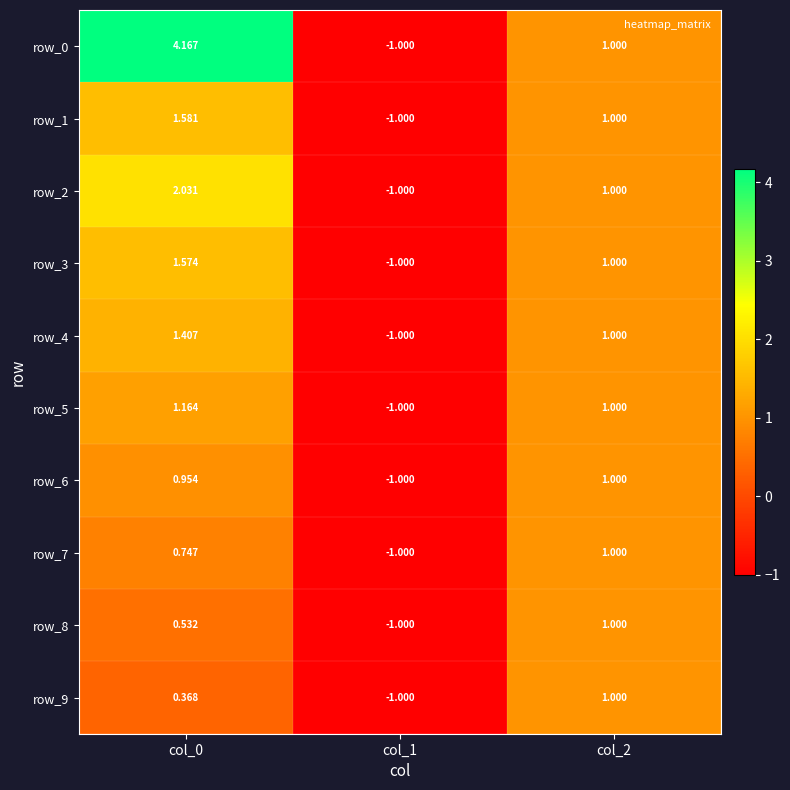

How many series are shown in this chart?

10